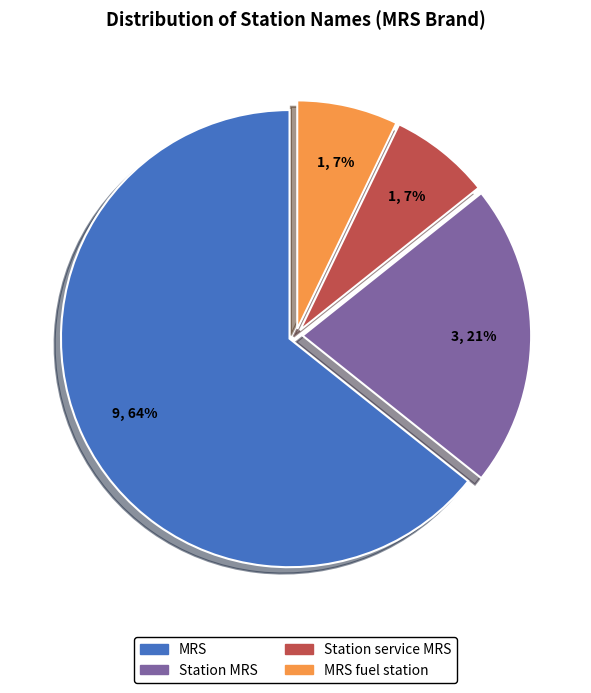

What percentage is the Station service MRS slice, to the nearest percent?

7%